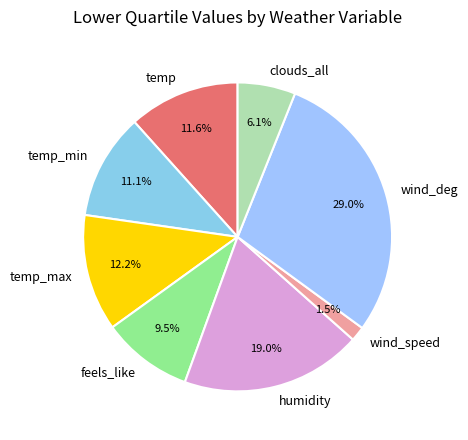

Does temp_max represent more than half of the total?

No